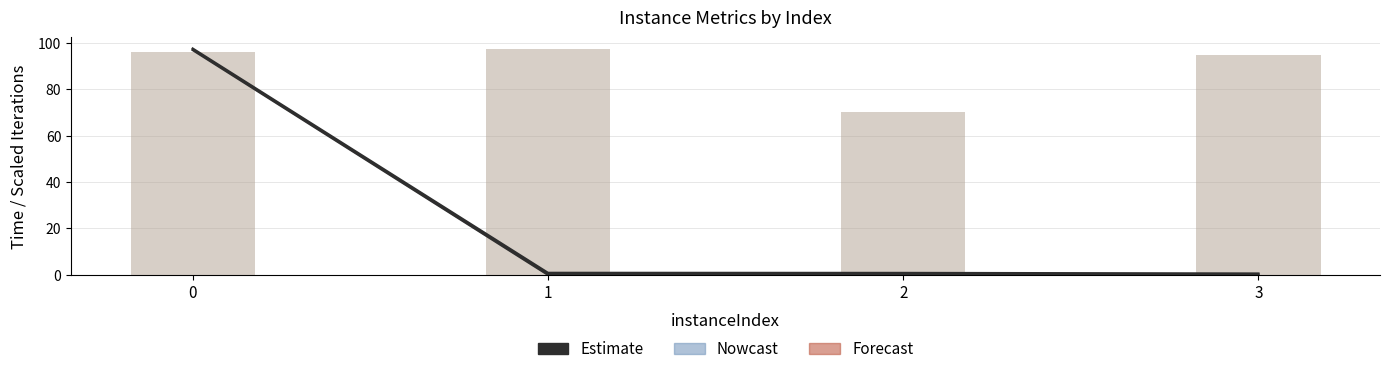

Reading right to left, transcribe all the data shown in this chart.

Estimate (upper): 3=0.5	2=0.8	1=0.8	0=97.4
Estimate (lower): 3=0.1	2=0.1	1=0.1	0=96.9
iterations: 3=94.8	2=70.0	1=97.4	0=96.1